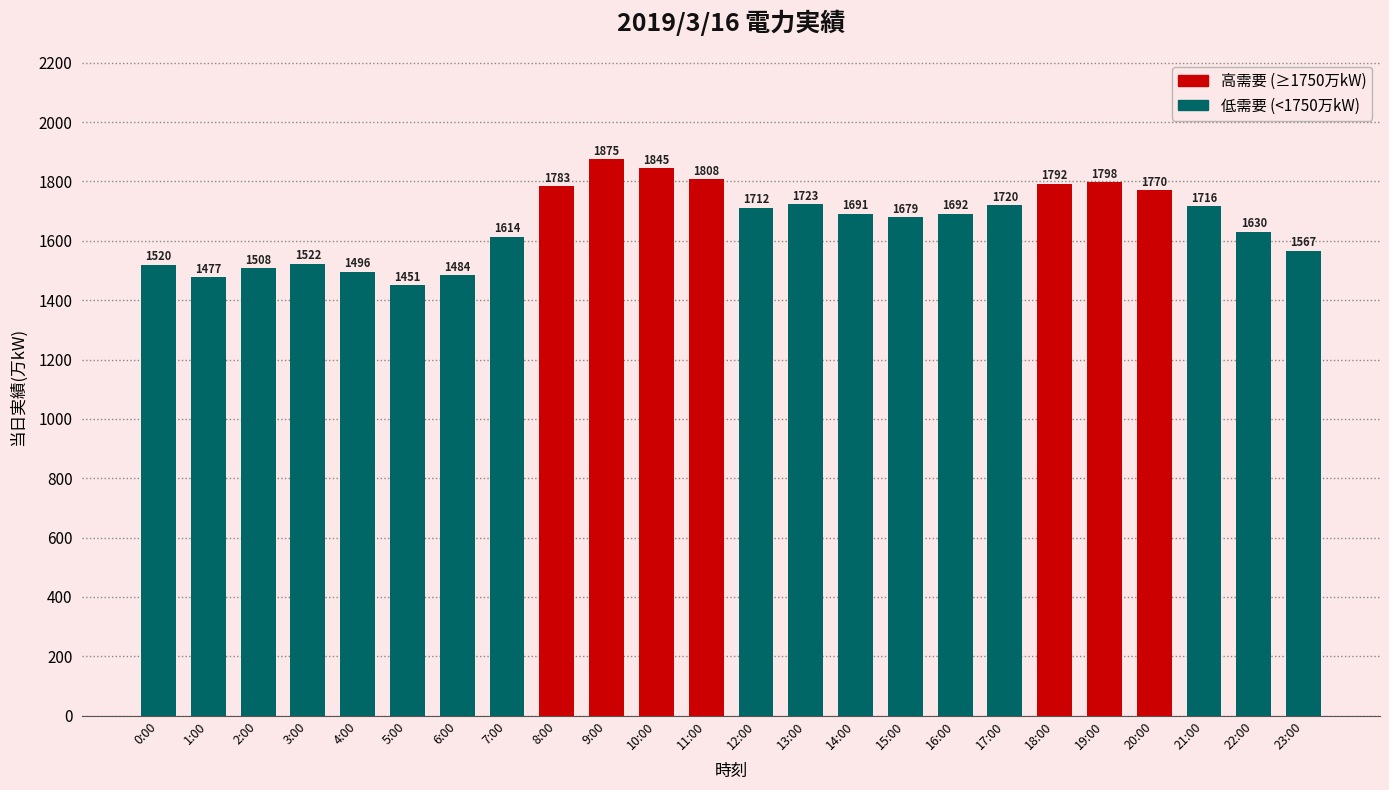

Rank the categories by value from lowest to highest.

5:00, 1:00, 6:00, 4:00, 2:00, 0:00, 3:00, 23:00, 7:00, 22:00, 15:00, 14:00, 16:00, 12:00, 21:00, 17:00, 13:00, 20:00, 8:00, 18:00, 19:00, 11:00, 10:00, 9:00